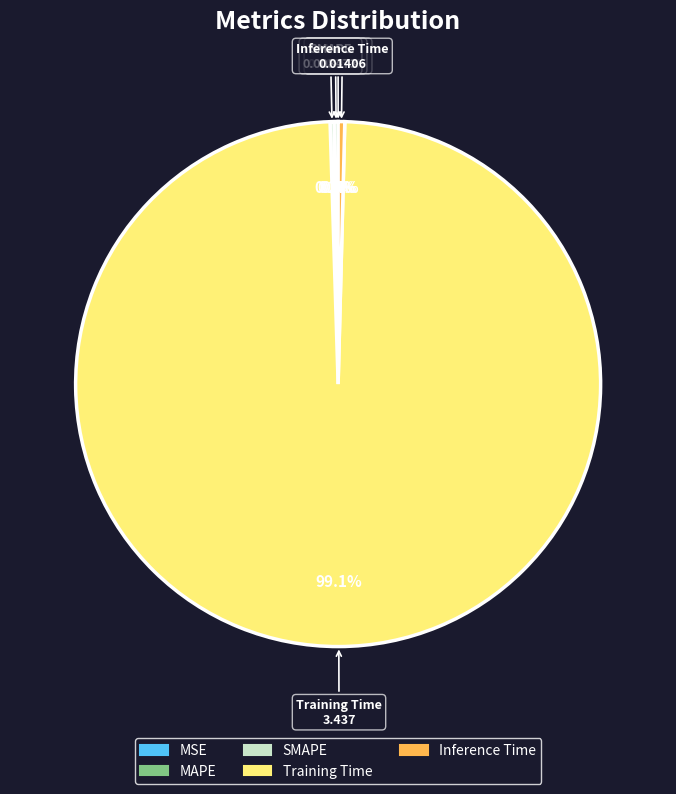

Does Training Time represent more than half of the total?

Yes